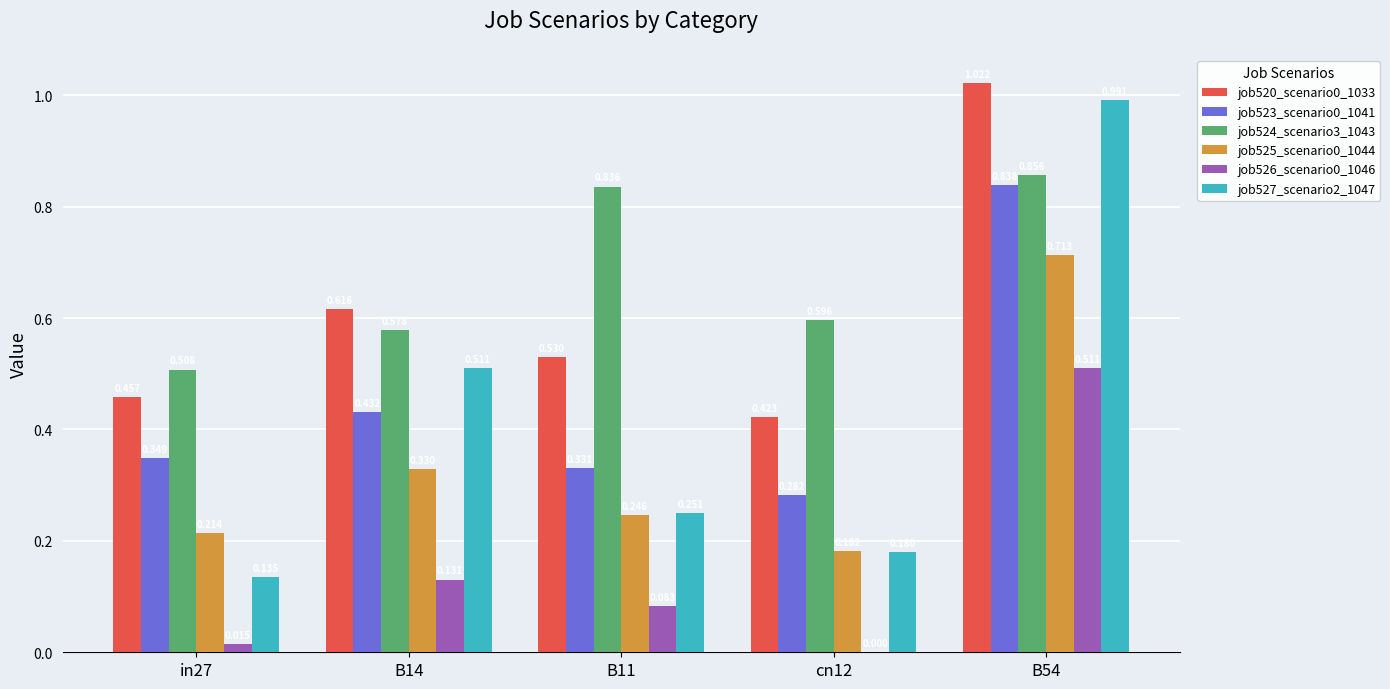

What is the sum of the job520_scenario0_1033 values at B54 and cn12?

1.4